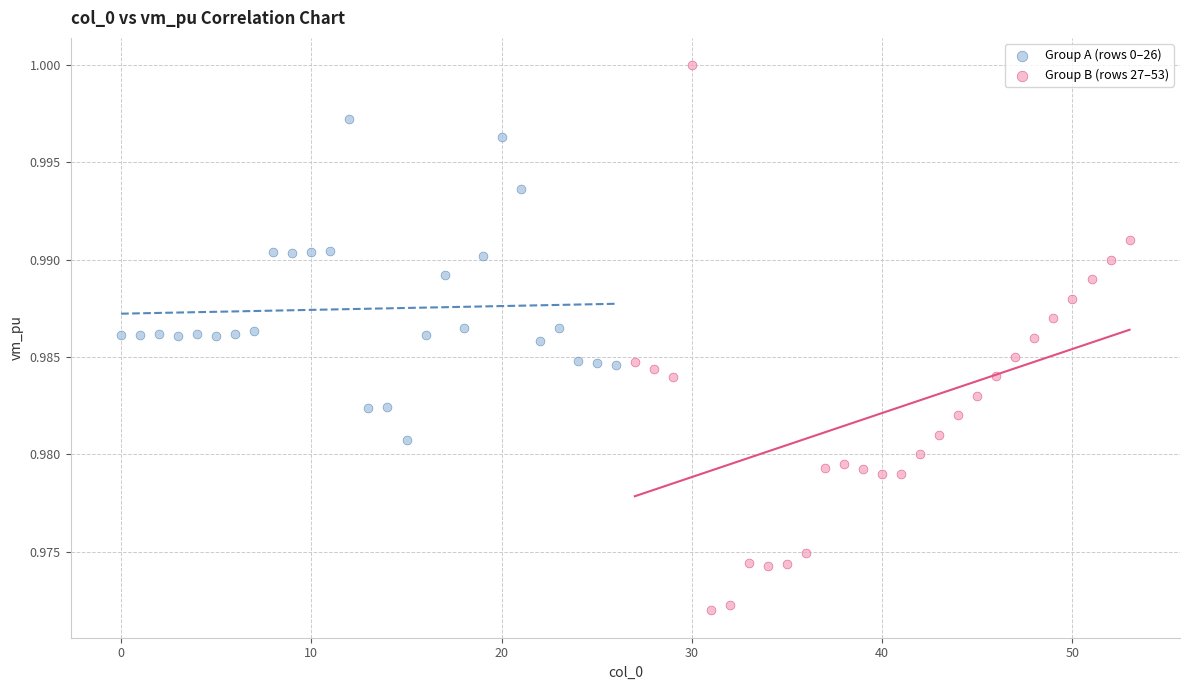

What are all the series names shown in the legend?

Group A (rows 0–26), Group B (rows 27–53)